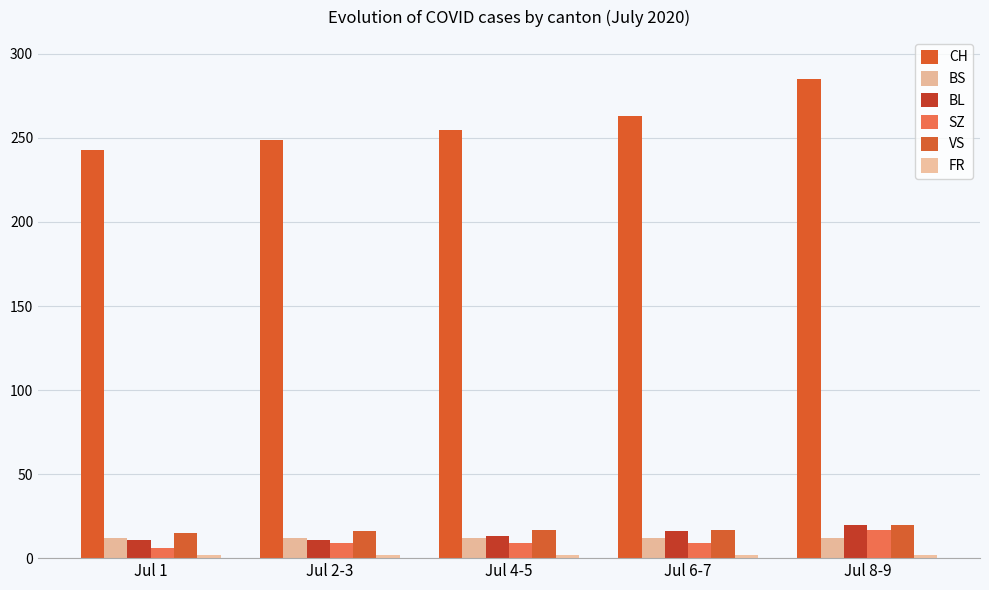

What is the maximum value shown in the chart?

285